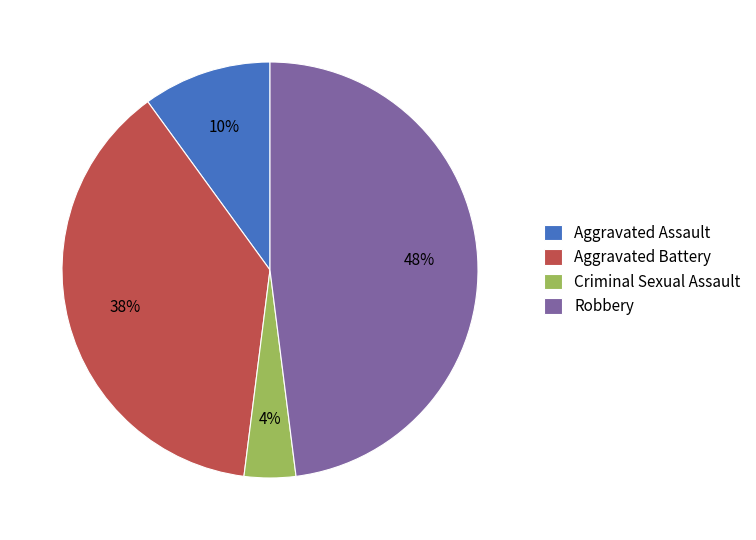

What is the ratio of the value at Aggravated Battery to the value at Aggravated Assault?

3.8